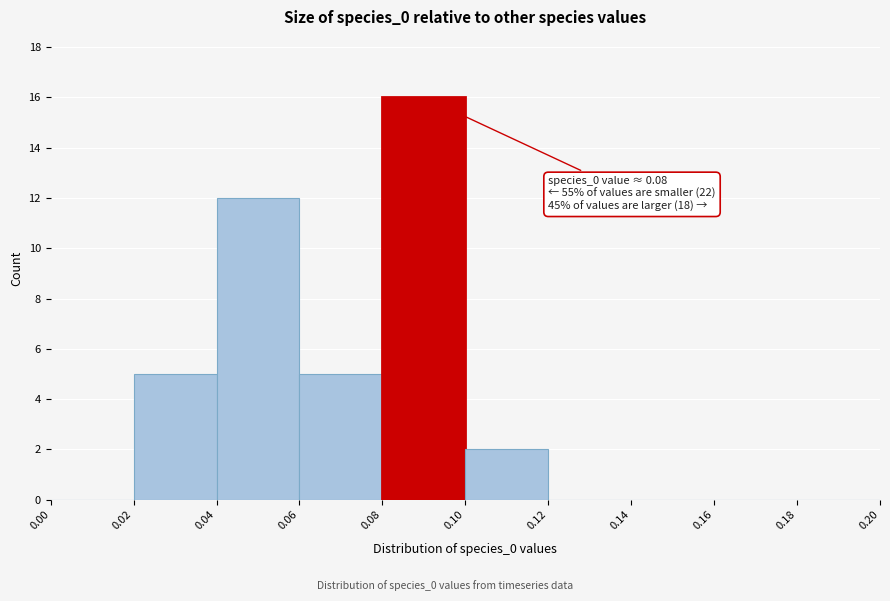

Over which range of the x-axis is the bar tallest?

0.08 to 0.10